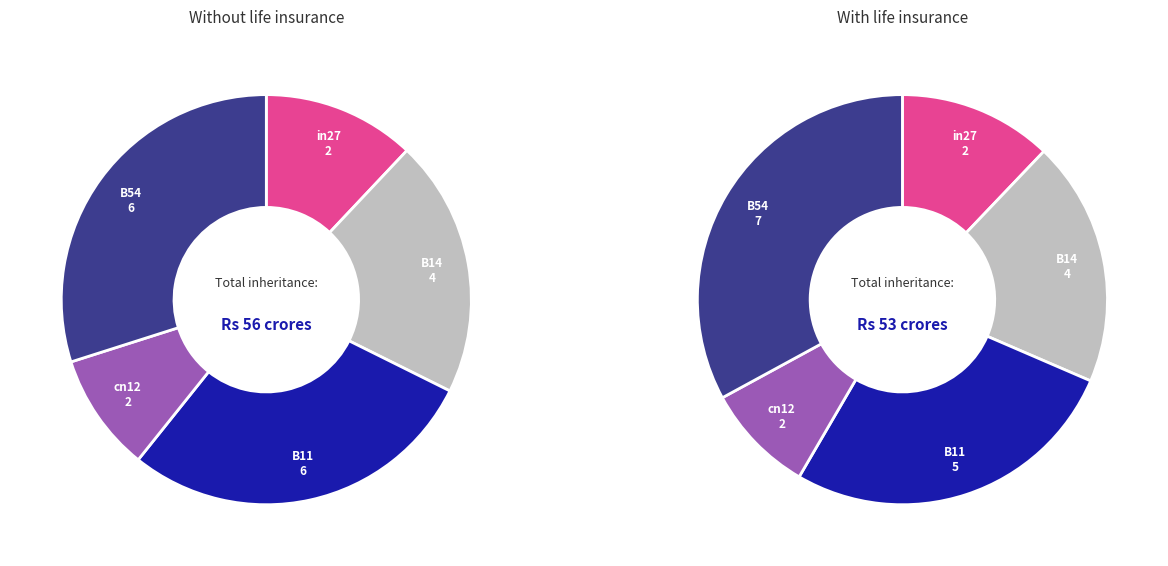

Which category has the biggest portion of the pie?

B54